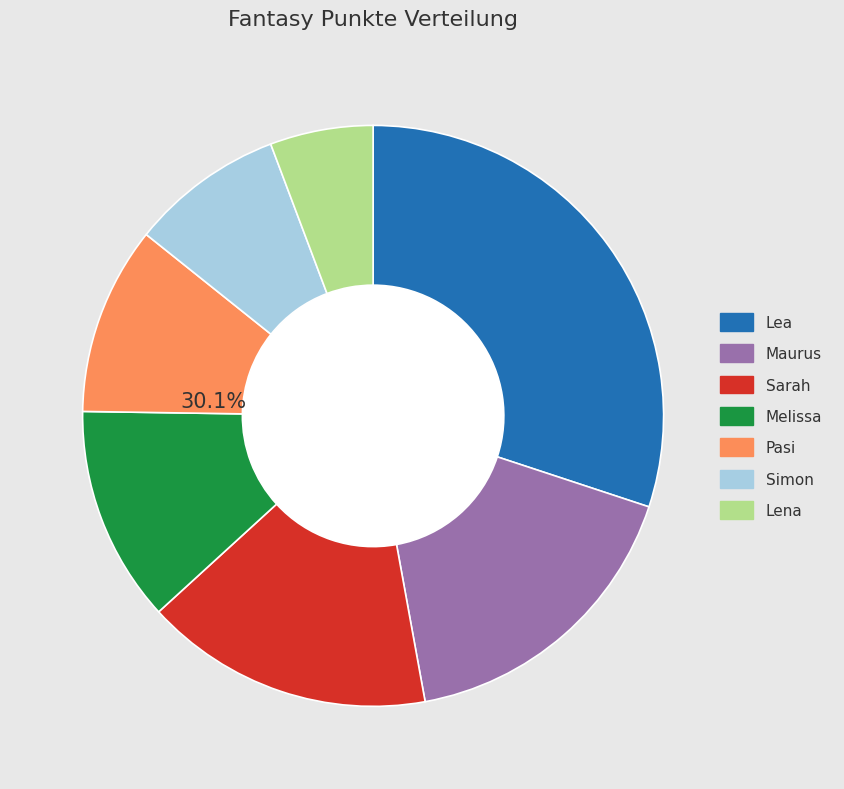

Is it true that Sarah is 16% of the pie?

True